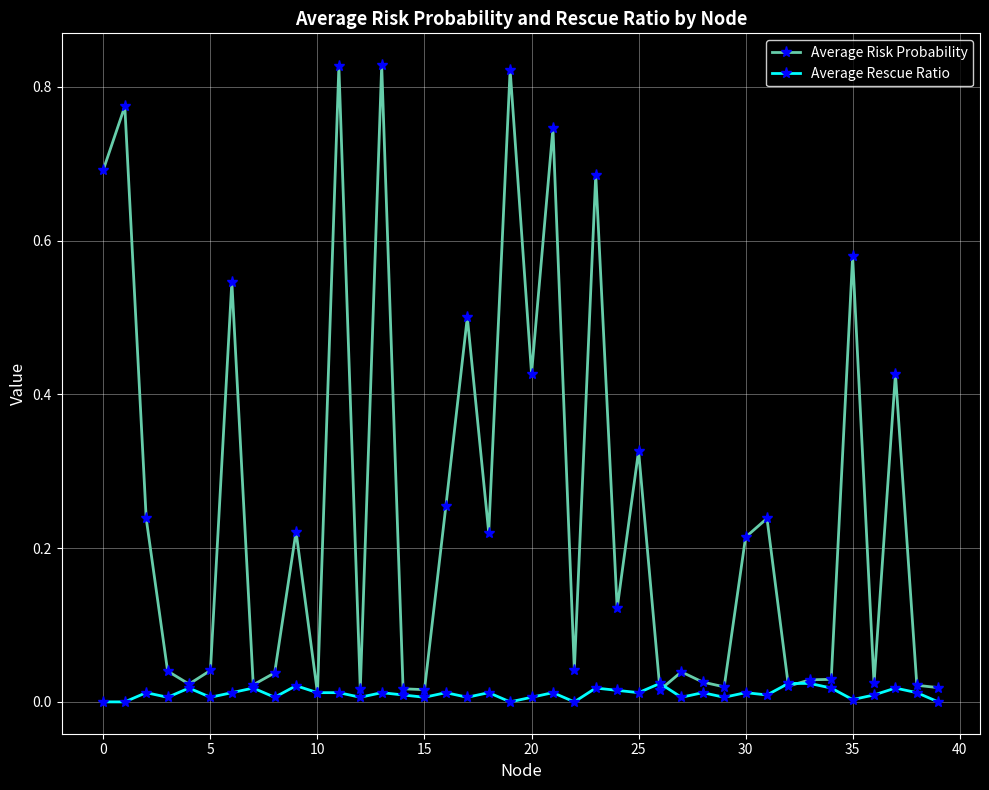

Rank the series by their maximum value, from lowest to highest.

Average Rescue Ratio, Average Risk Probability